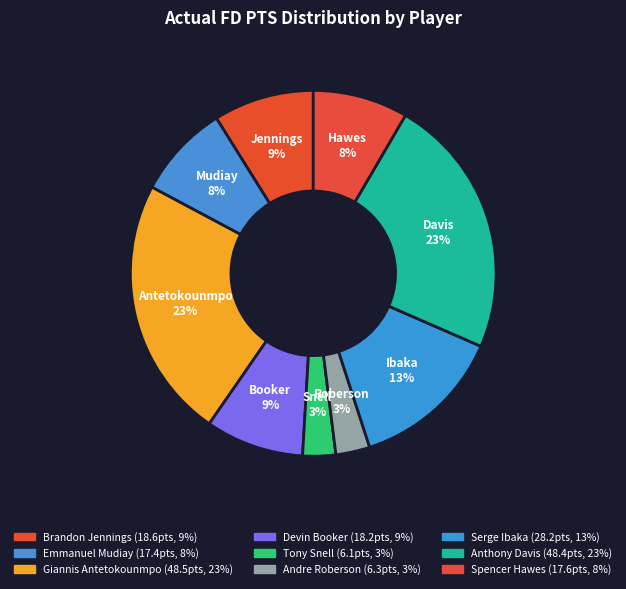

Is it true that Emmanuel Mudiay is 8% of the pie?

True